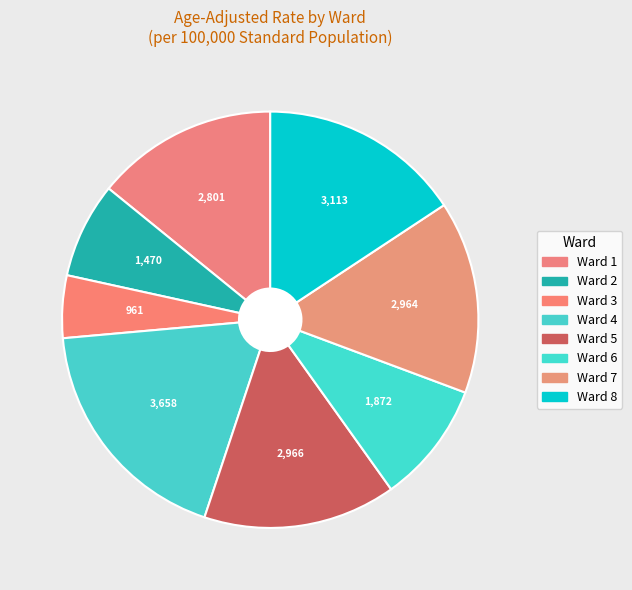

Which has a higher value, Ward 8 or Ward 4?

Ward 4